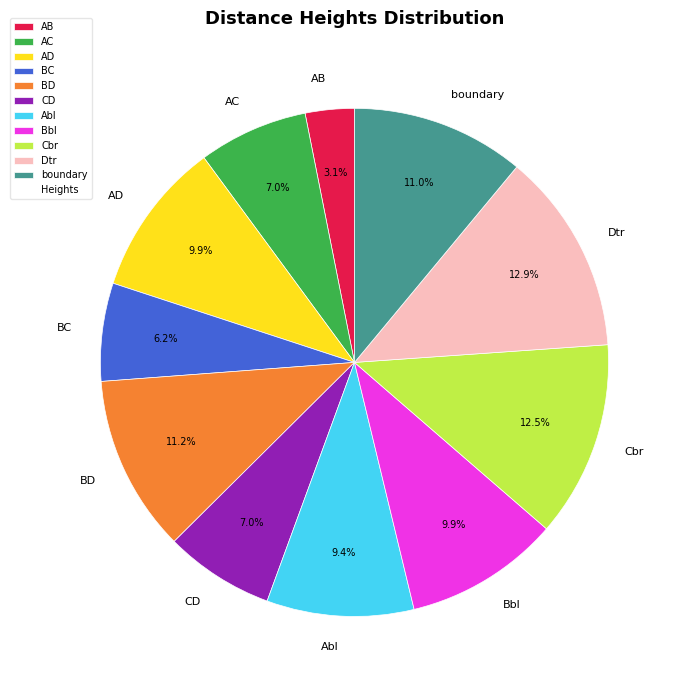

What is the smallest slice in the pie chart?

AB